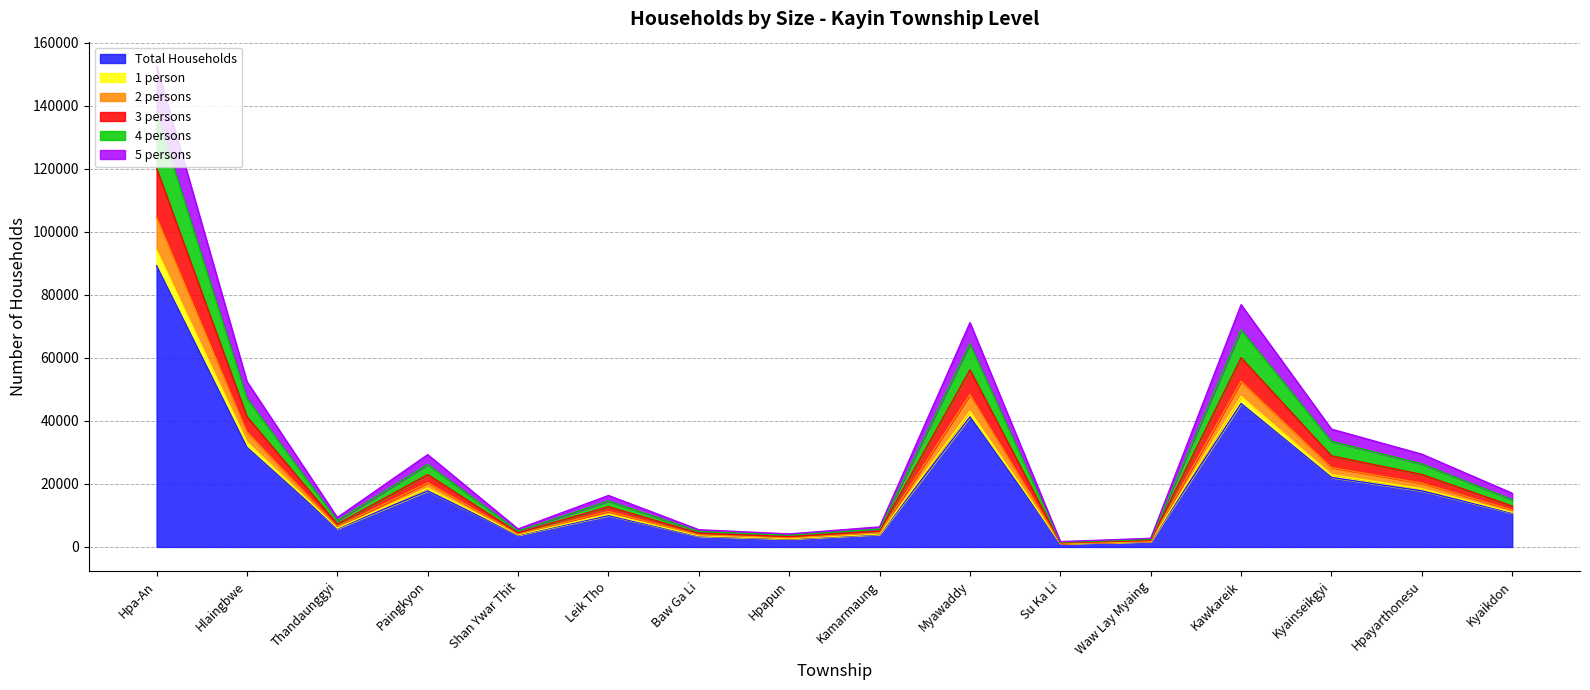

What is the maximum value for Total Households?

89197